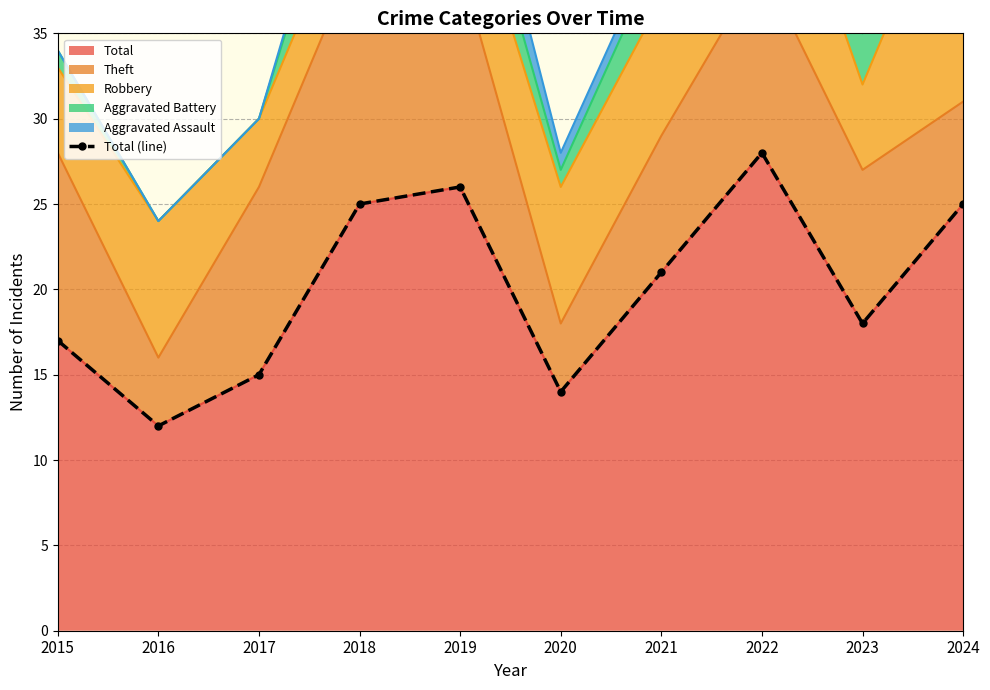

Where is the first local maximum?

2019